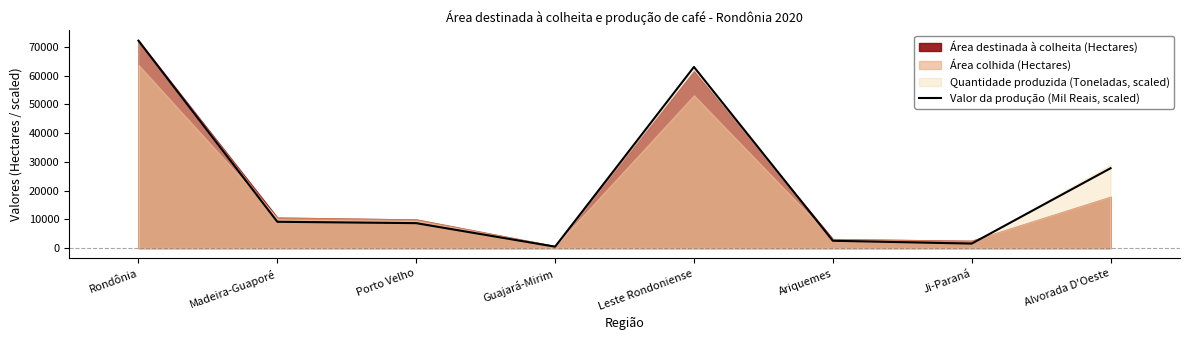

What is the approximate value at Guajará-Mirim?

476.5